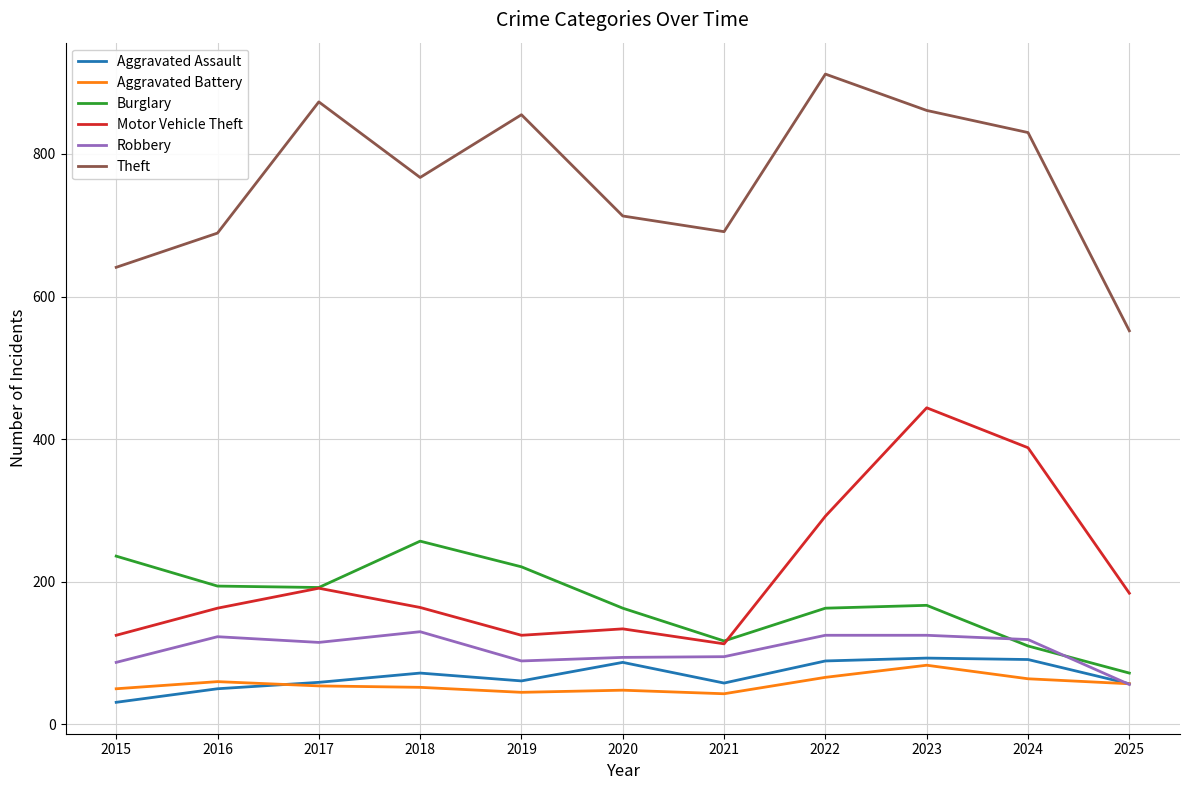

How many values in the Aggravated Battery series are below 54?

5